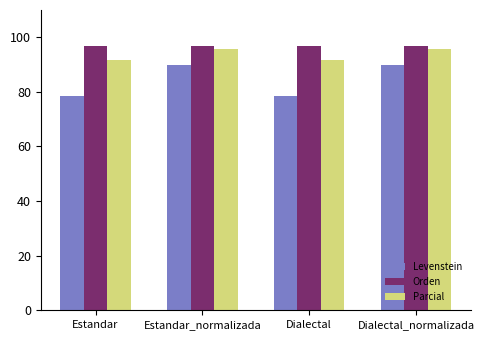

What is the minimum value for Orden?

96.8